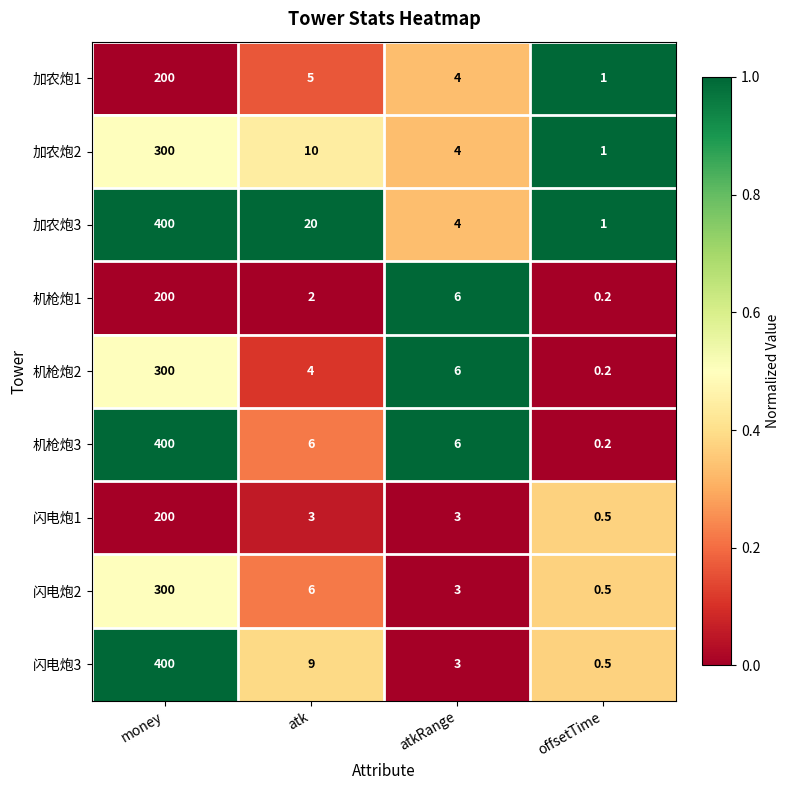

Rank the categories by 闪电炮3 value from highest to lowest.

money, atk, atkRange, offsetTime